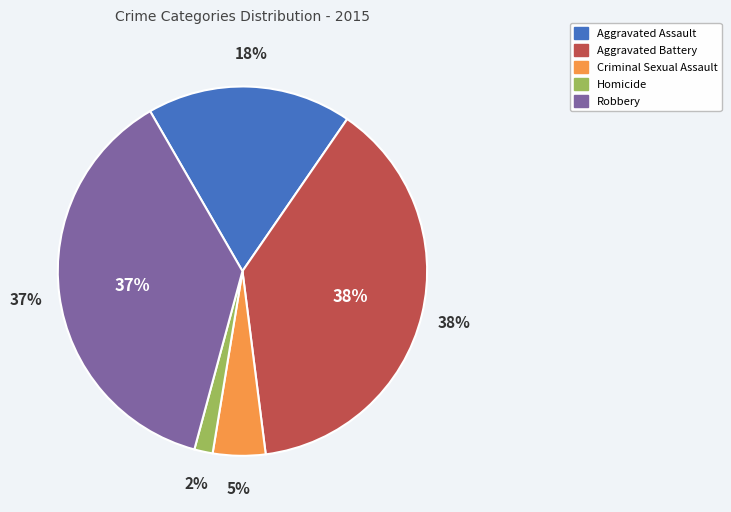

What percentage is NOT represented by Robbery?

62.5%